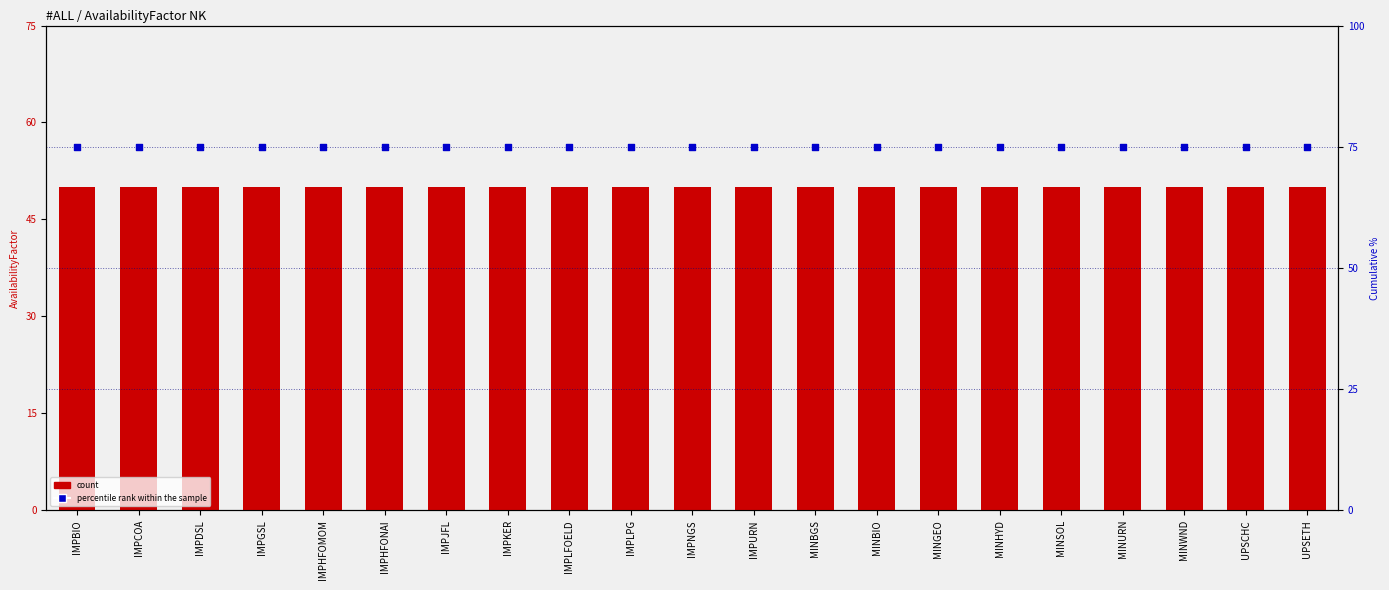

Which series contains the lowest Y value?

count